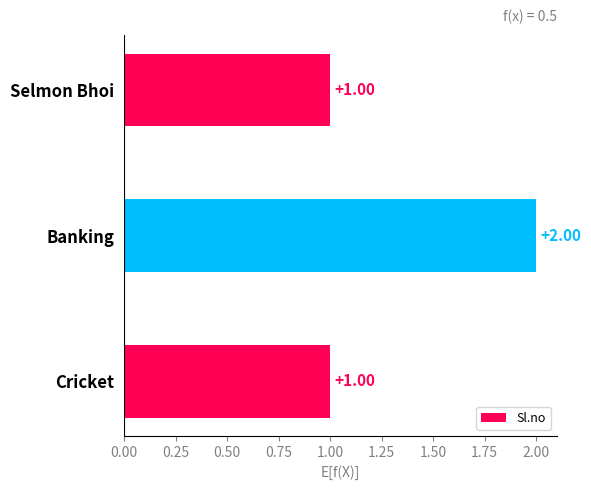

What is the label of the 2nd bar from the bottom?

Banking